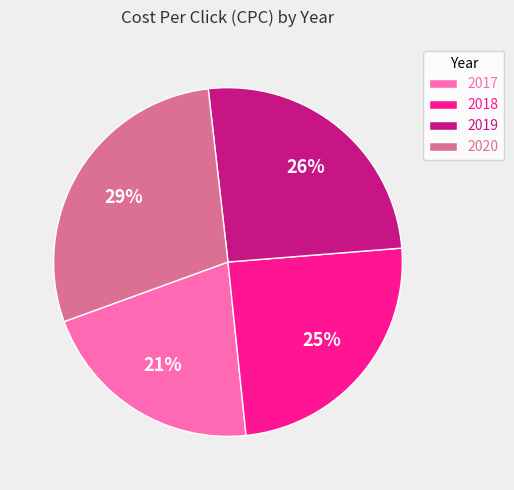

How many segments does this pie chart have?

4